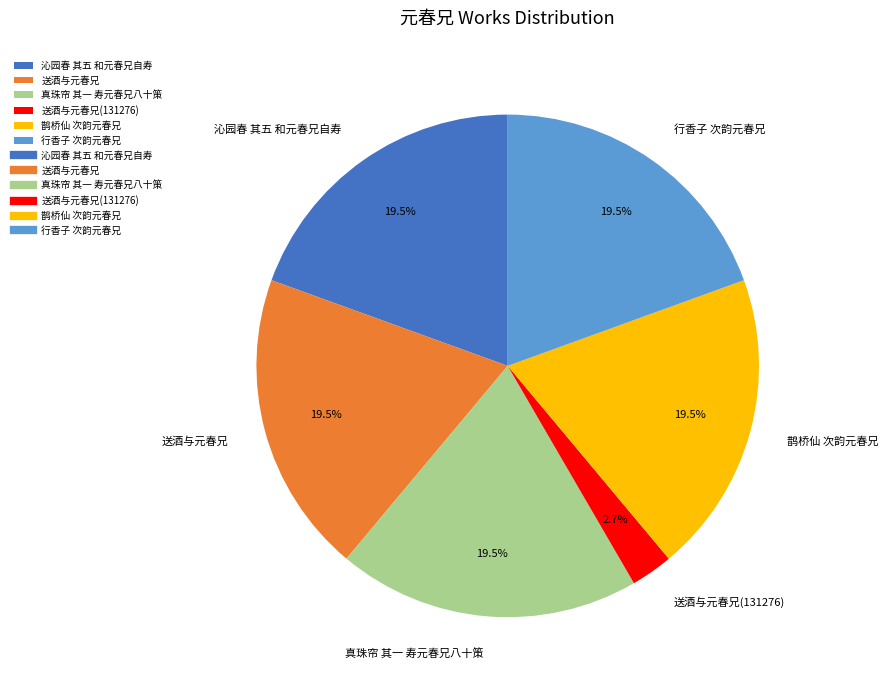

To the nearest percent, what is the average slice percentage?

17%